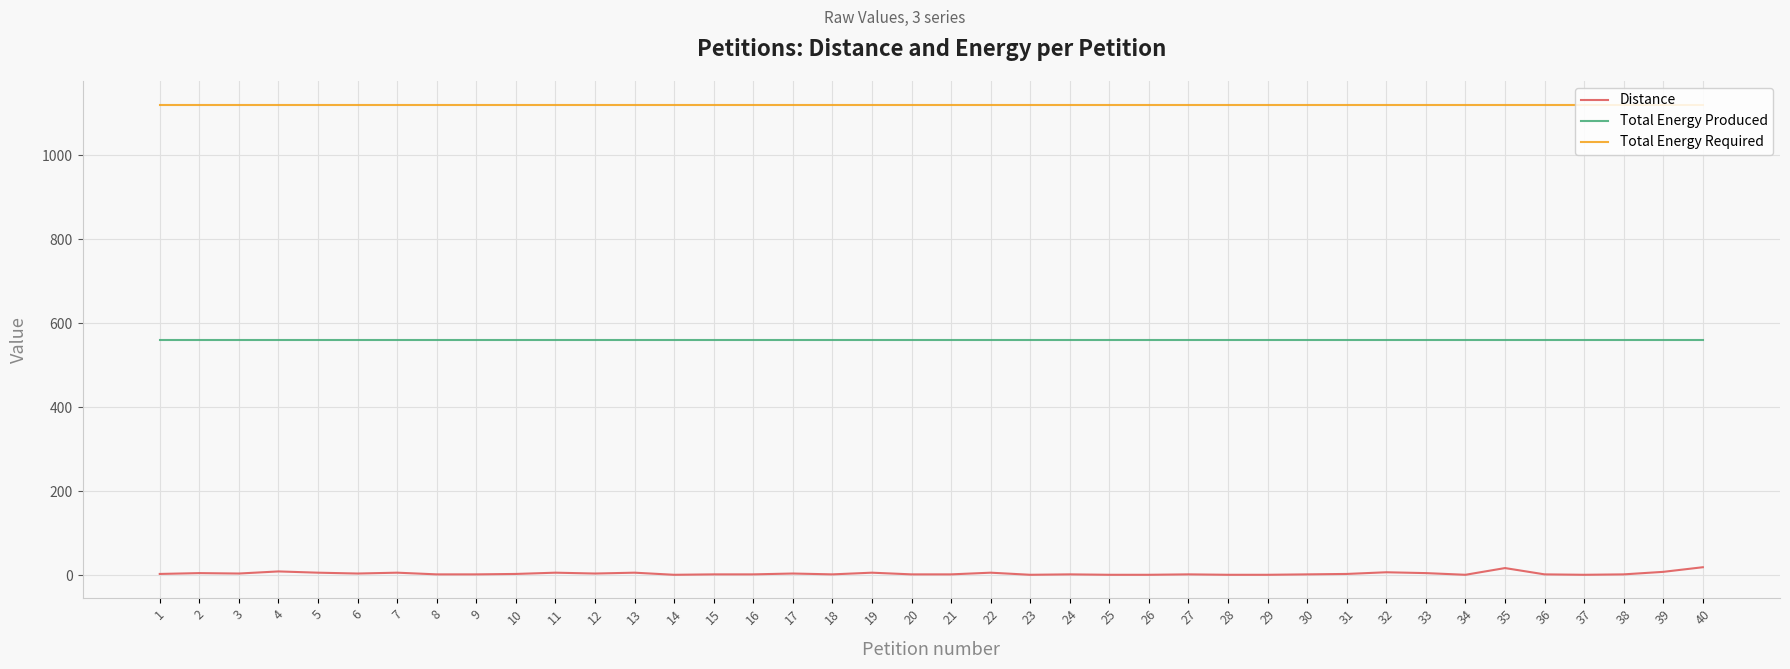

What is the minimum value for Total Energy Required?

1121